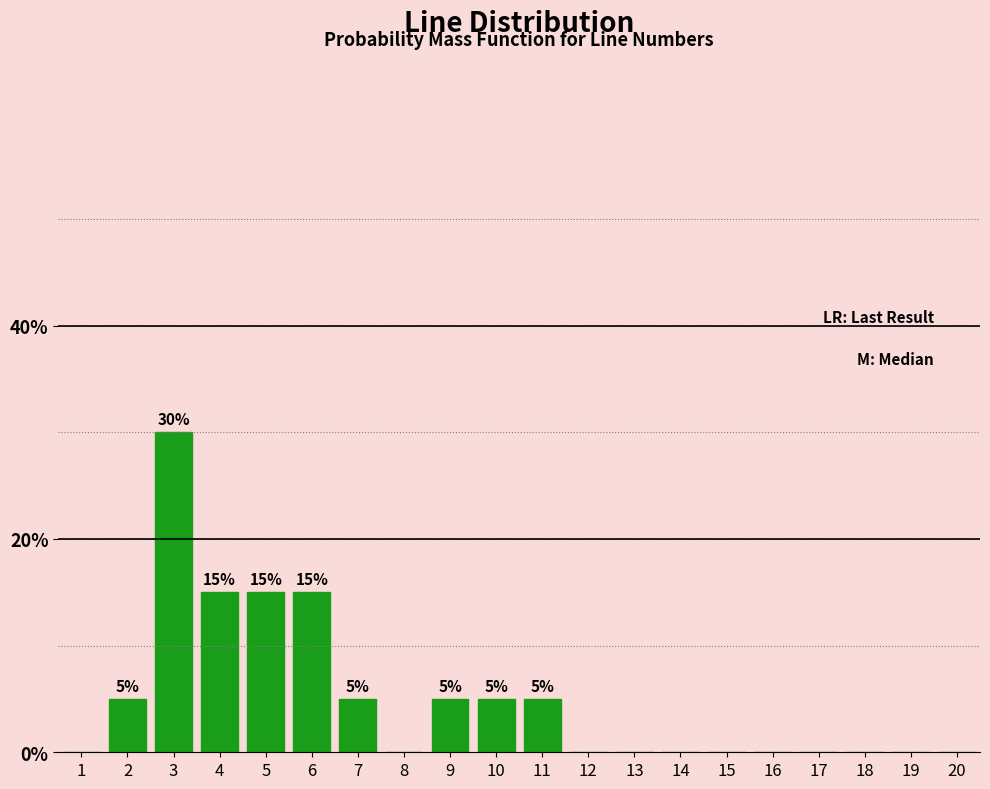

Reading left to right, extract all data points from this chart.

1=0	2=5	3=30	4=15	5=15	6=15	7=5	8=0	9=5	10=5	11=5	12=0	13=0	14=0	15=0	16=0	17=0	18=0	19=0	20=0